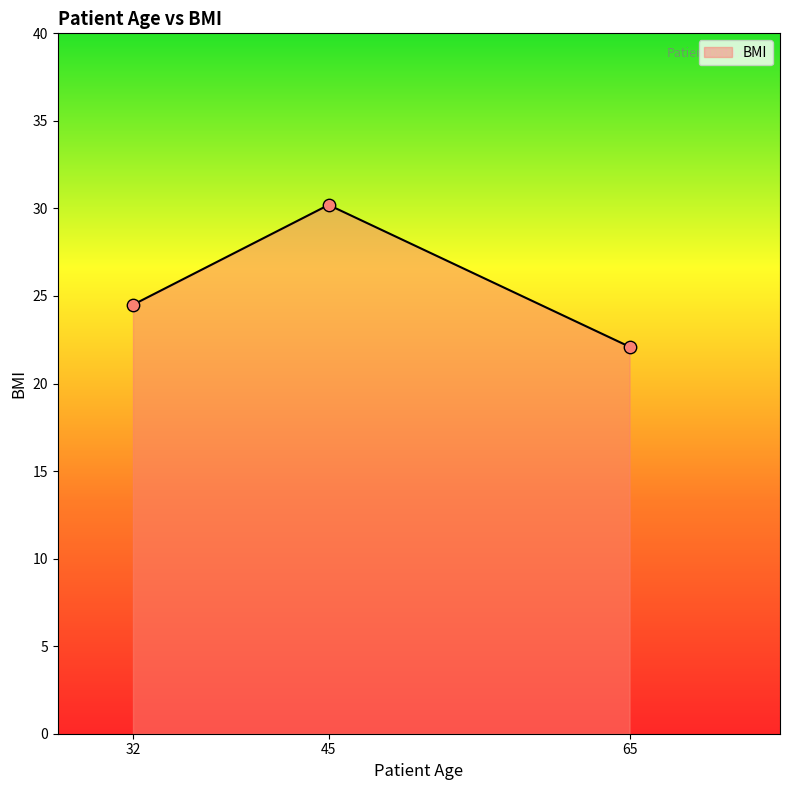

Which has a higher value, 45 or 32?

45